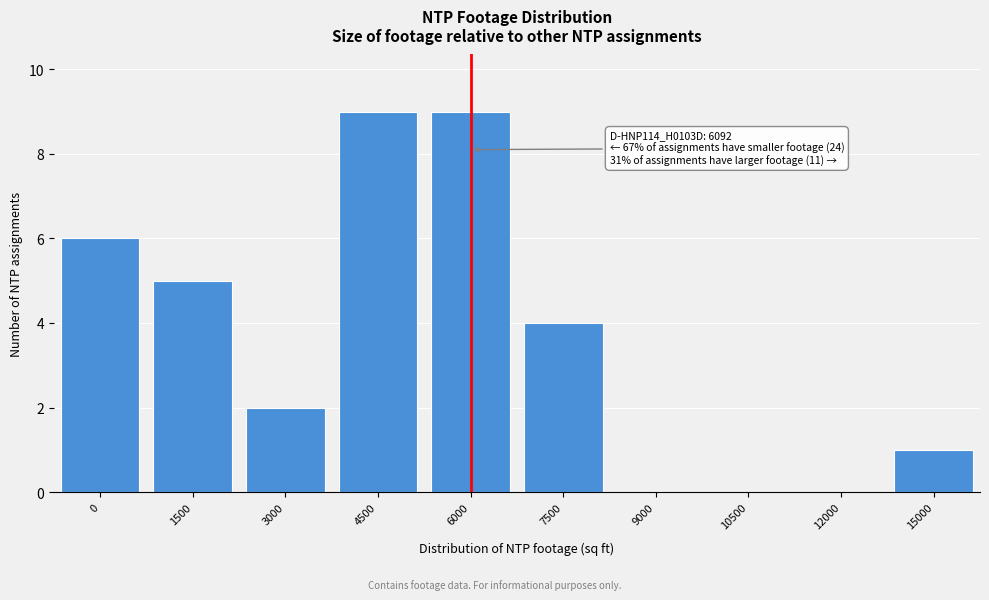

Reading left to right, what are all the values shown in this chart?

0=6	1500=5	3000=2	4500=9	6000=9	7500=4	9000=0	10500=0	12000=0	15000=1